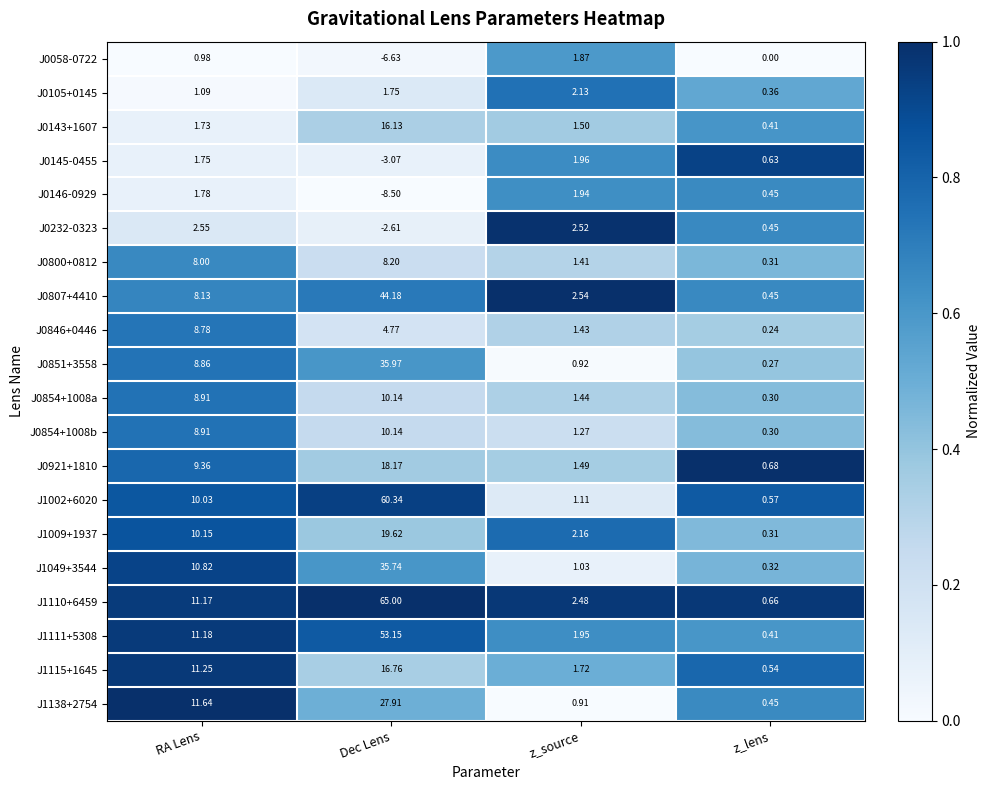

Is the value of J0846+0446 at z_source greater than the value of J1111+5308 at z_source?

No